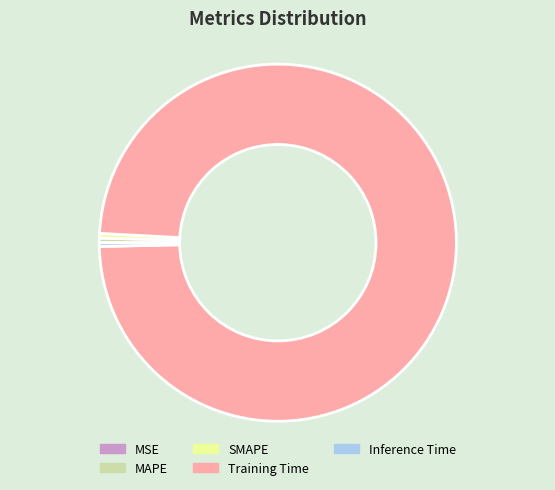

Does any single category account for the majority?

Yes